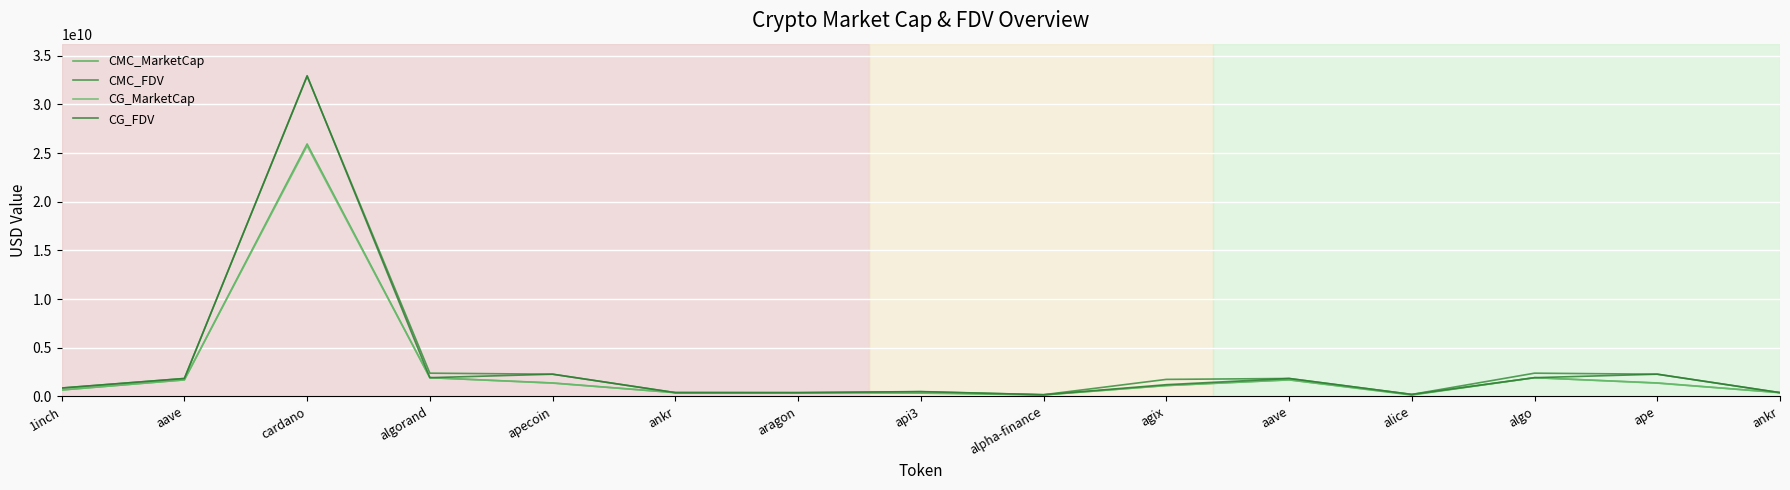

What are all the series names shown in the legend?

CMC_MarketCap, CMC_FDV, CG_MarketCap, CG_FDV